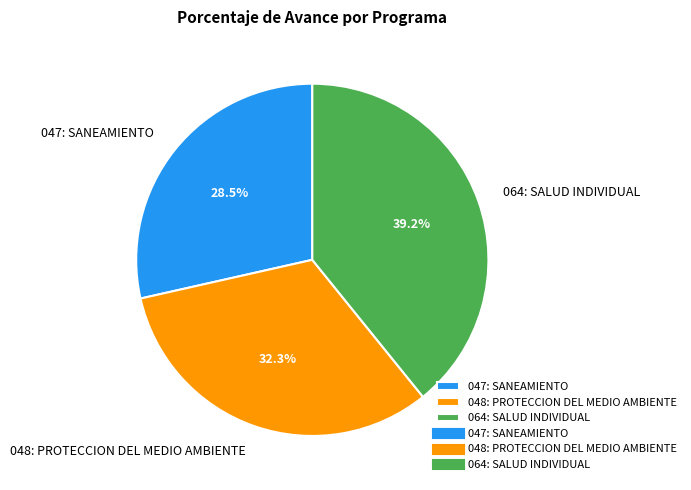

To the nearest percent, what is the combined percentage of 047: SANEAMIENTO and 048: PROTECCION DEL MEDIO AMBIENTE?

61%